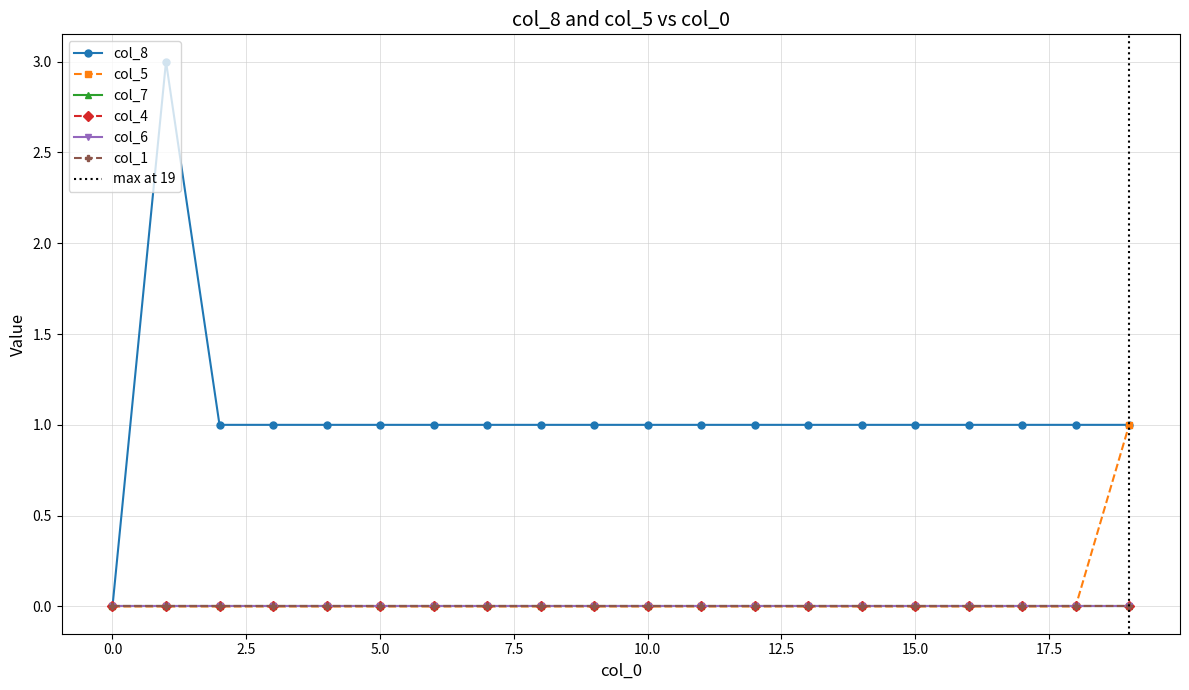

Reading right to left, extract all data points from this chart.

col_8: 1	1	1	1	1	1	1	1	1	1	1	1	1	1	1	1	1	1	3	0
col_5: 1	0	0	0	0	0	0	0	0	0	0	0	0	0	0	0	0	0	0	0
col_7: 0	0	0	0	0	0	0	0	0	0	0	0	0	0	0	0	0	0	0	0
col_4: 0	0	0	0	0	0	0	0	0	0	0	0	0	0	0	0	0	0	0	0
col_6: 0	0	0	0	0	0	0	0	0	0	0	0	0	0	0	0	0	0	0	0
col_1: 0	0	0	0	0	0	0	0	0	0	0	0	0	0	0	0	0	0	0	0